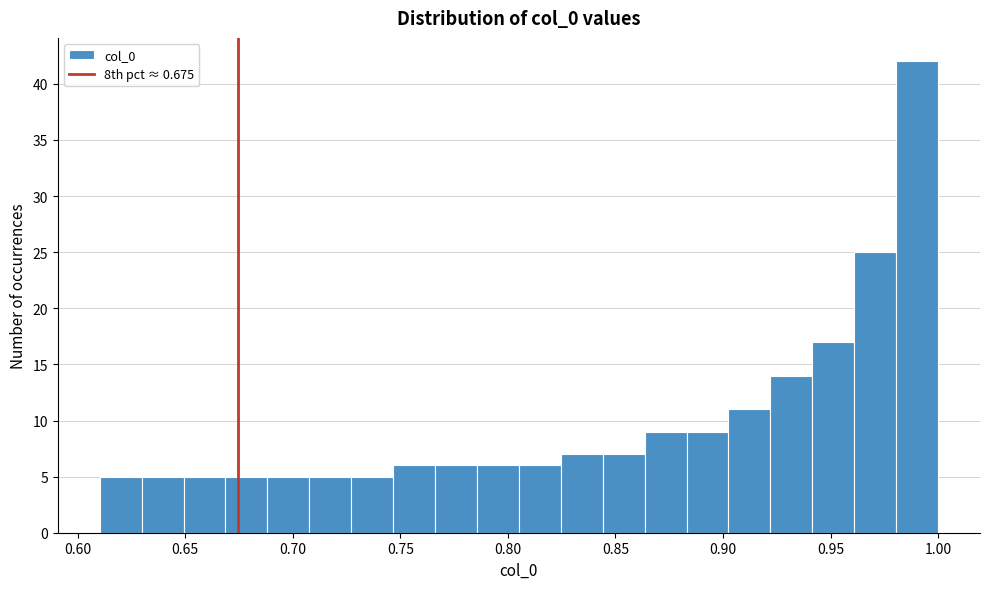

Read against the x-axis, roughly where is the centre of the tallest bar?

0.990